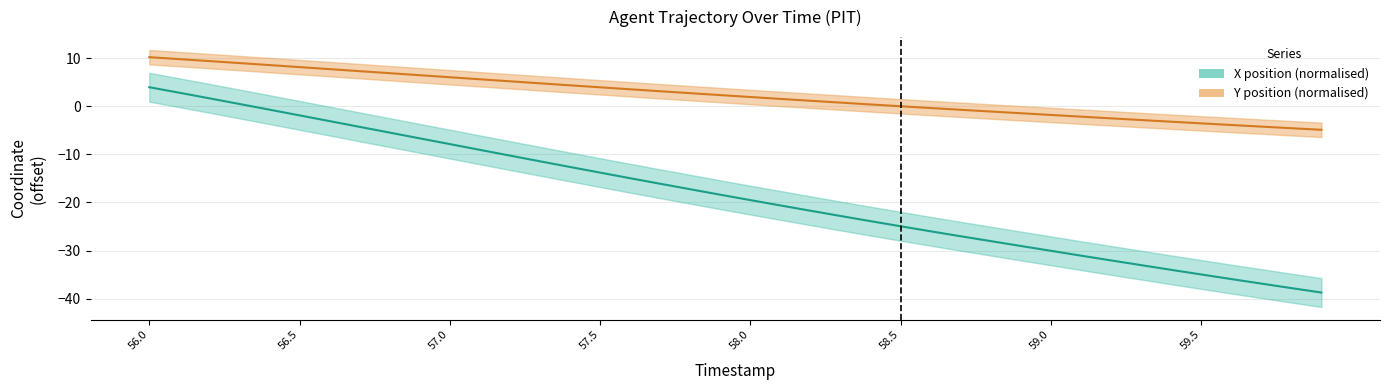

Rank the series at 56.5 from highest to lowest value.

Y position (normalised), X position (normalised)